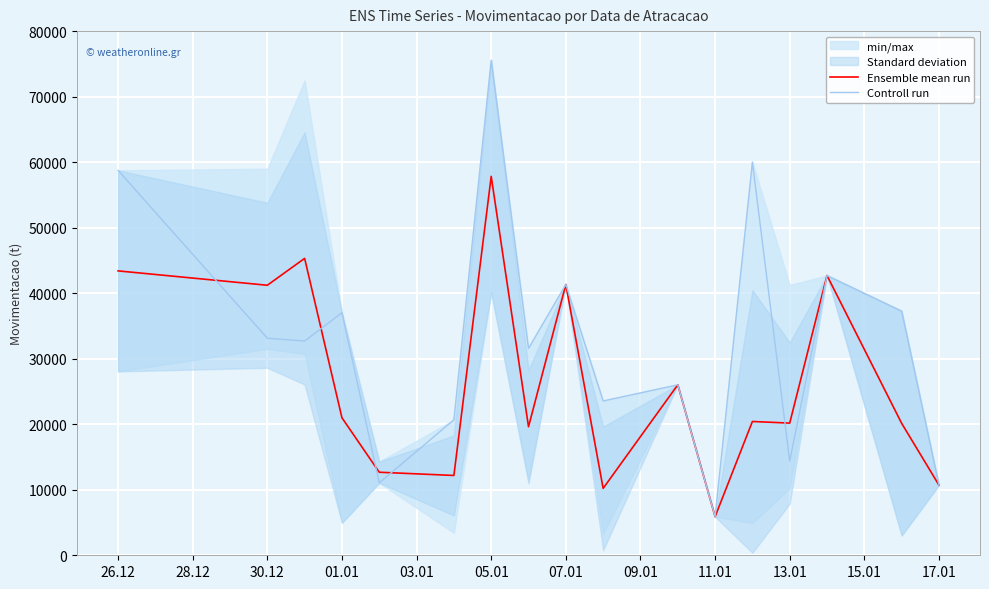

At how many categories does at least one series exceed 50864?

3